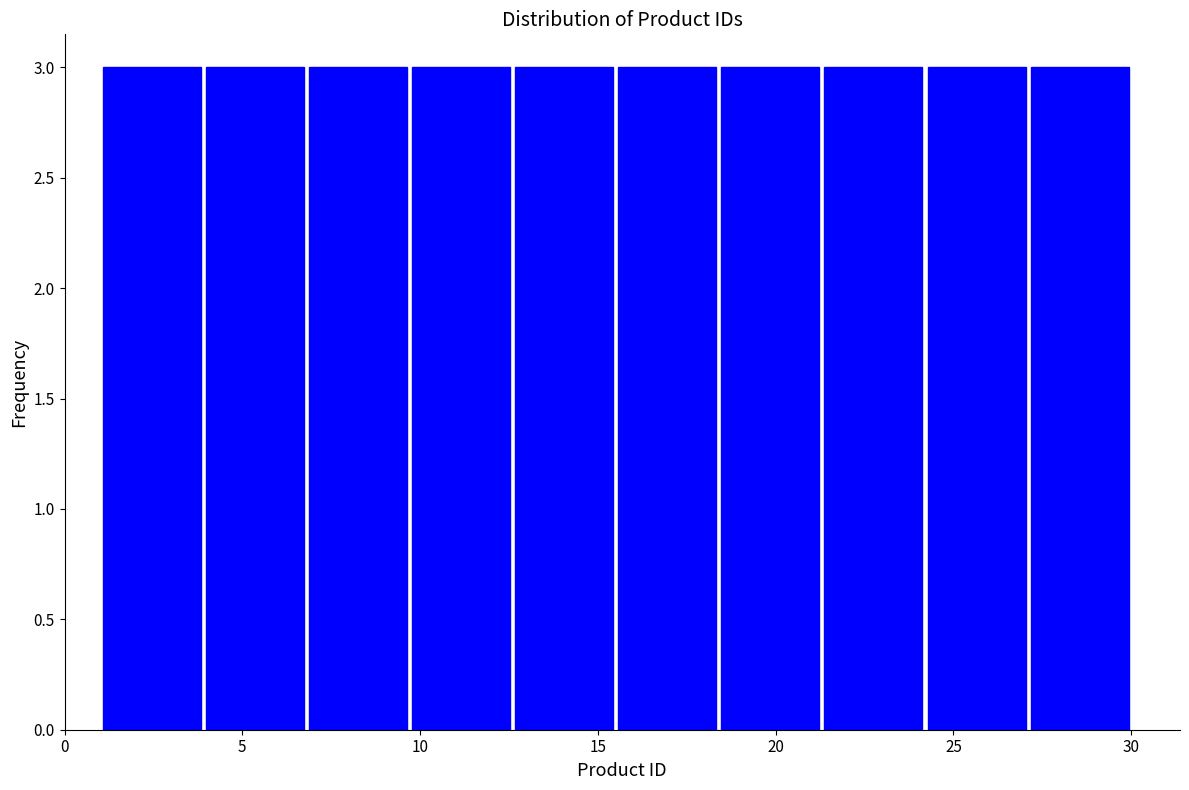

What is the height of the bar covering 15.5 to 18.4 on the x-axis? Neither the bar edges nor the heights are printed on the chart, so give them approximately, as read against the axes.

3